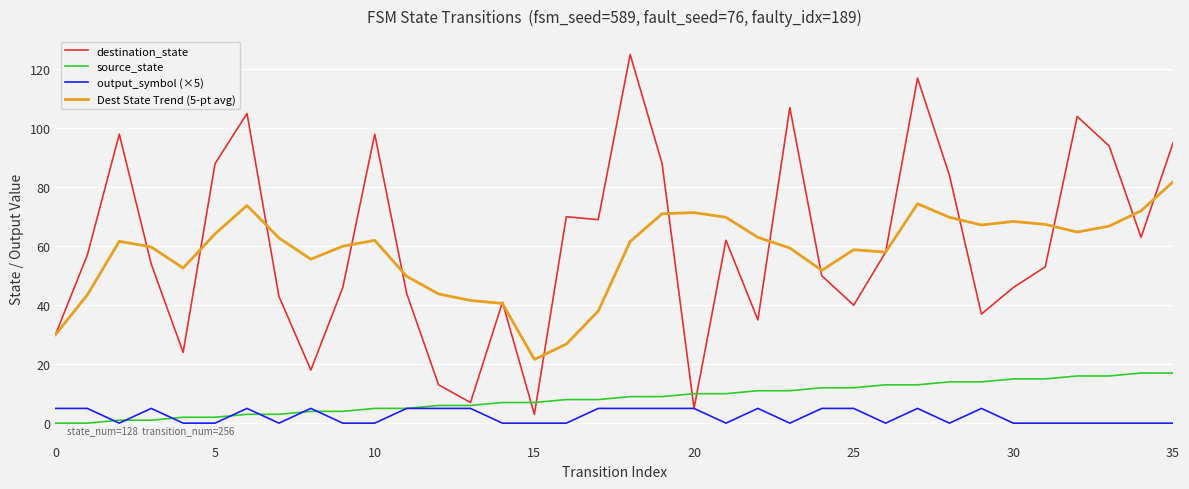

True or false: source_state and Dest State Trend (5-pt avg) cross at least once.

False